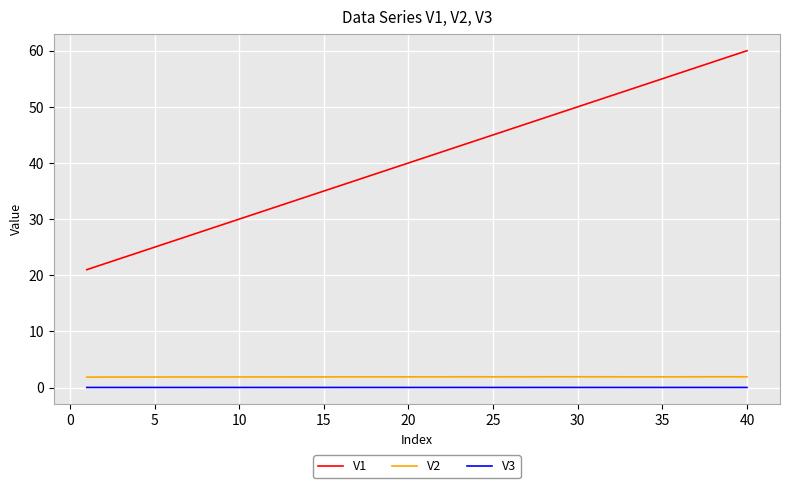

What is the maximum value for V1?

60.0